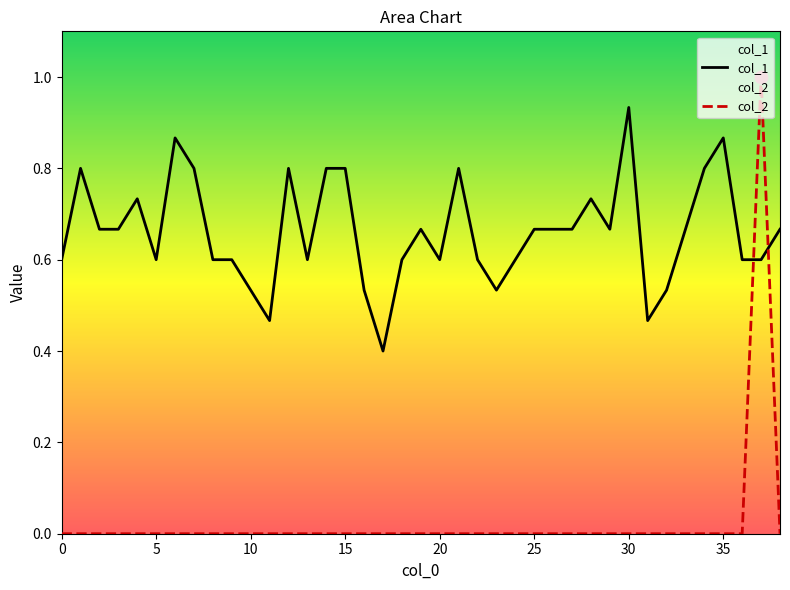

What are all the series names shown in the legend?

col_1, col_2